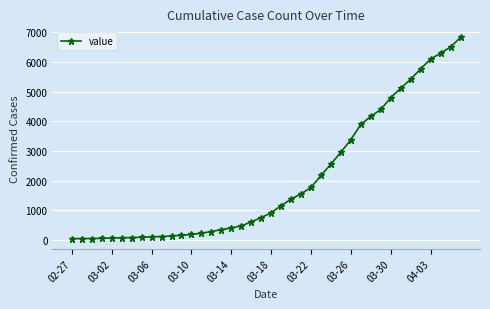

What is the greatest value displayed?

6833